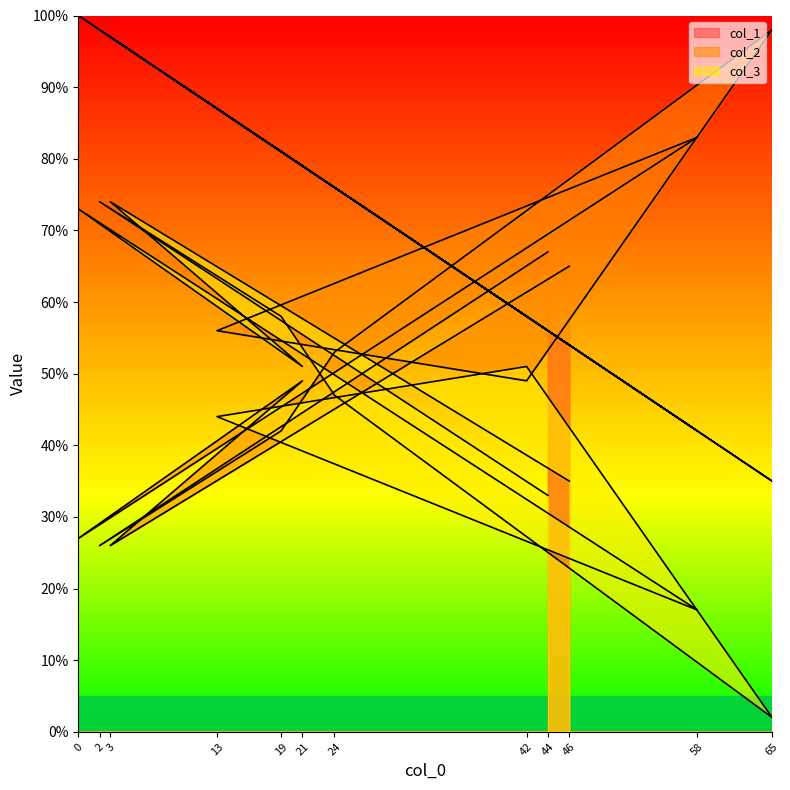

At which label is col_2 closest to 62?

46